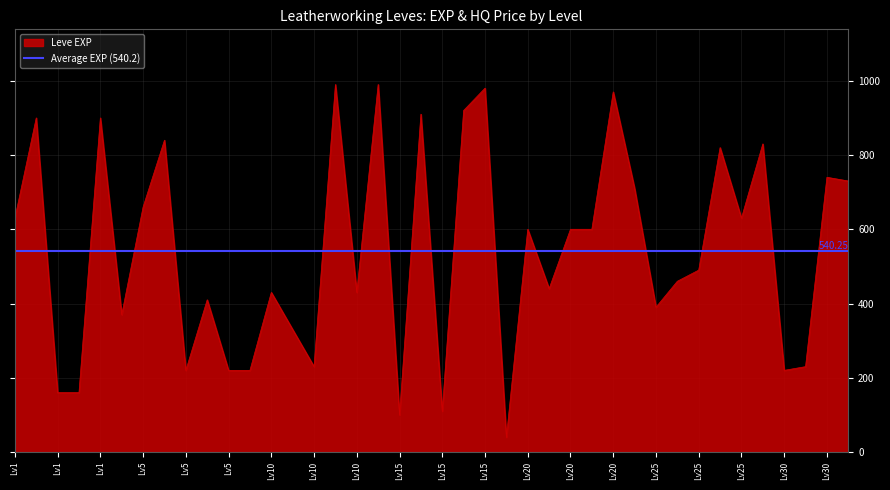

What is the sum of all values?

21610